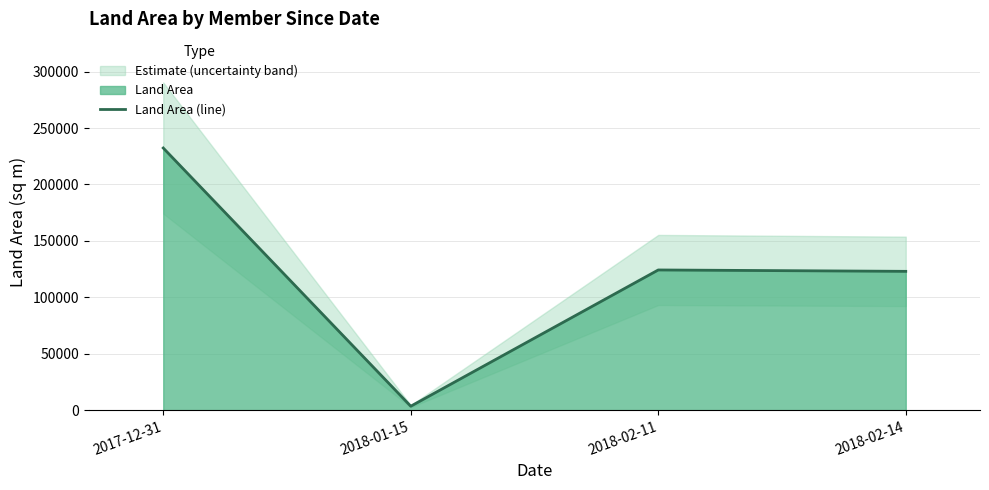

How many lines are shown in the chart?

1